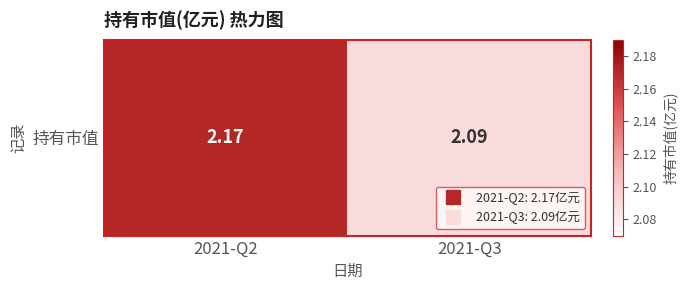

The value at 2021-Q3 is 2.1. True or false?

True